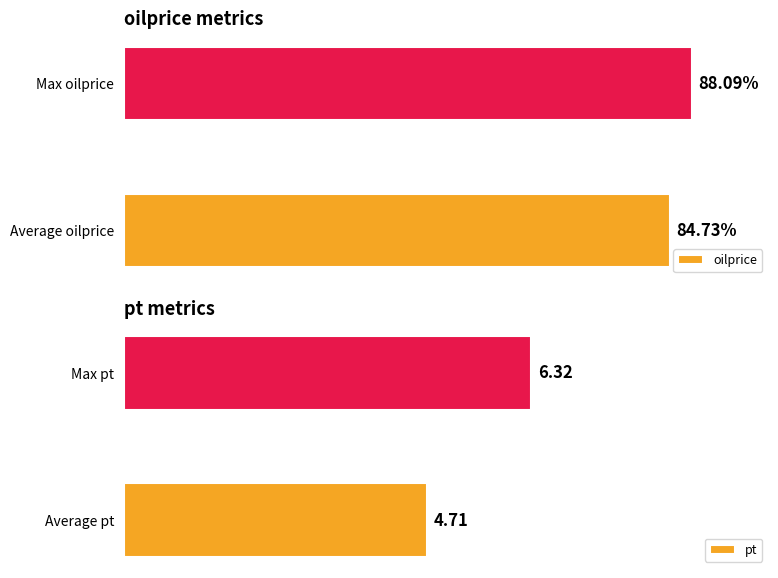

At which category is the sum across all series the highest?

1